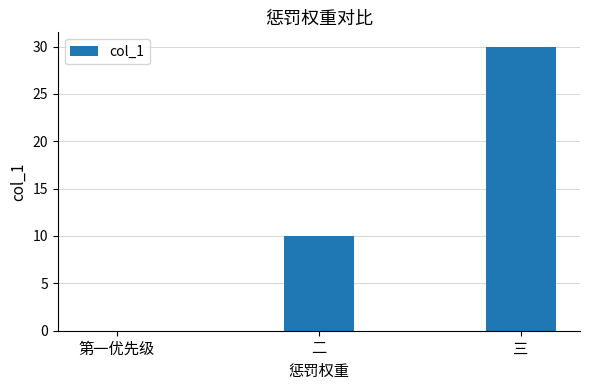

Are the bars grouped side by side (vs. stacked)?

No